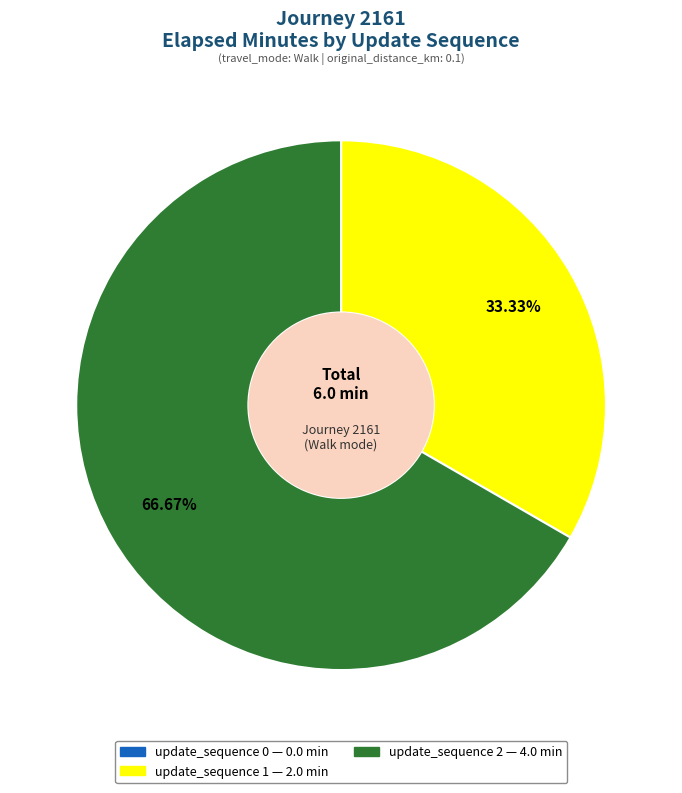

Is the sum of update_sequence 1 and update_sequence 2 greater than half?

Yes